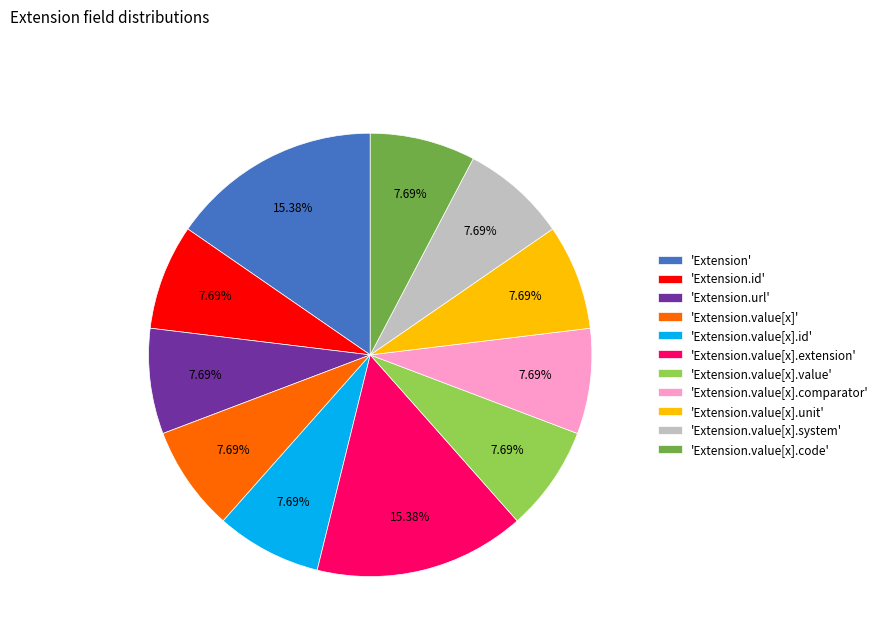

Is there any slice that represents more than half of the pie?

No